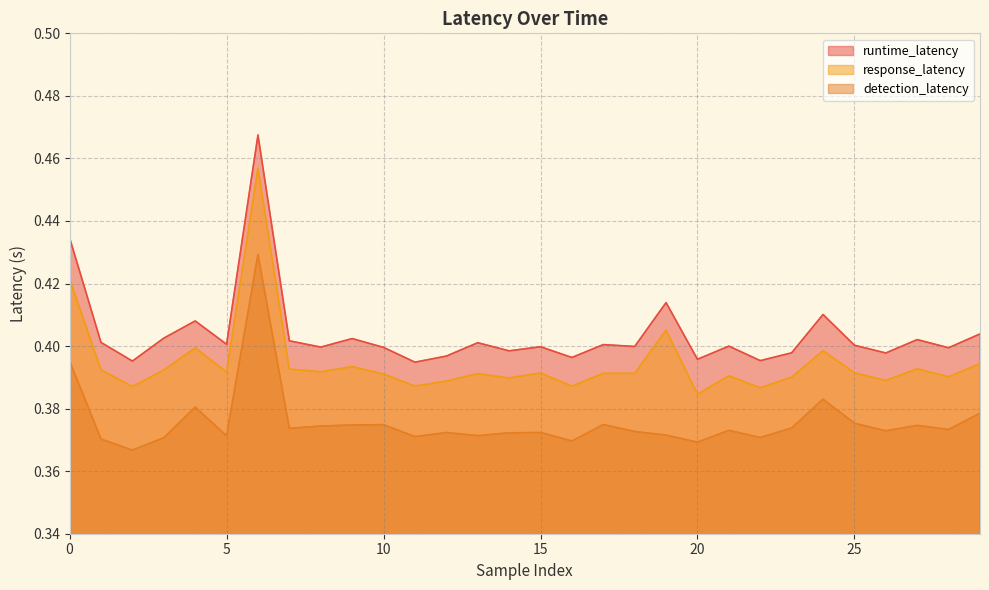

List the labels in order of detection_latency value, largest first.

6, 0, 24, 4, 29, 25, 17, 10, 9, 27, 8, 23, 7, 28, 21, 26, 18, 15, 12, 14, 19, 13, 5, 11, 22, 3, 1, 16, 20, 2